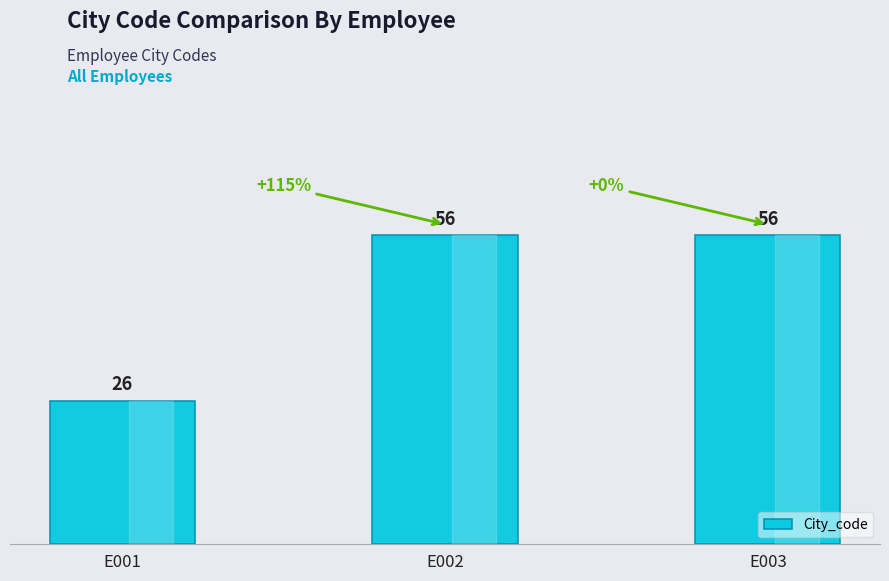

Reading right to left, extract all data points from this chart.

E003=56	E002=56	E001=26